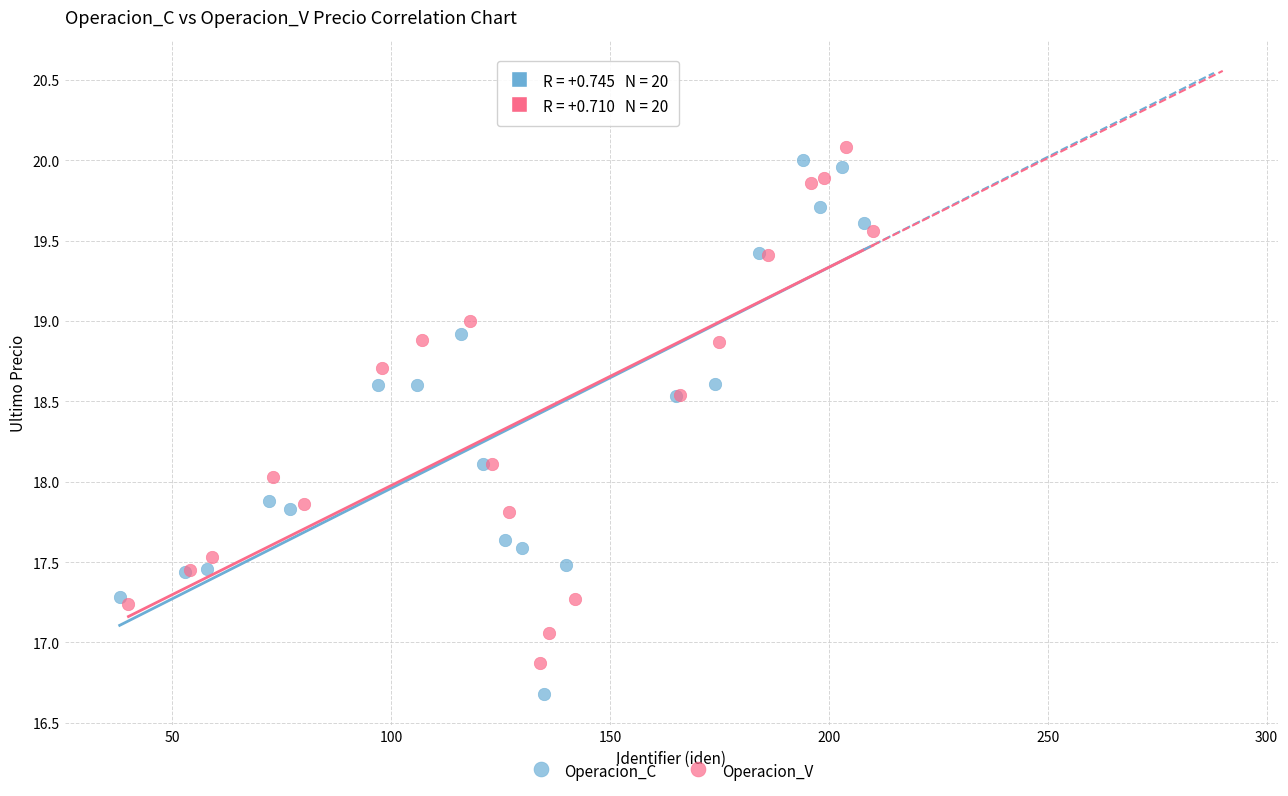

Which series reaches the maximum Y coordinate?

Operacion_V